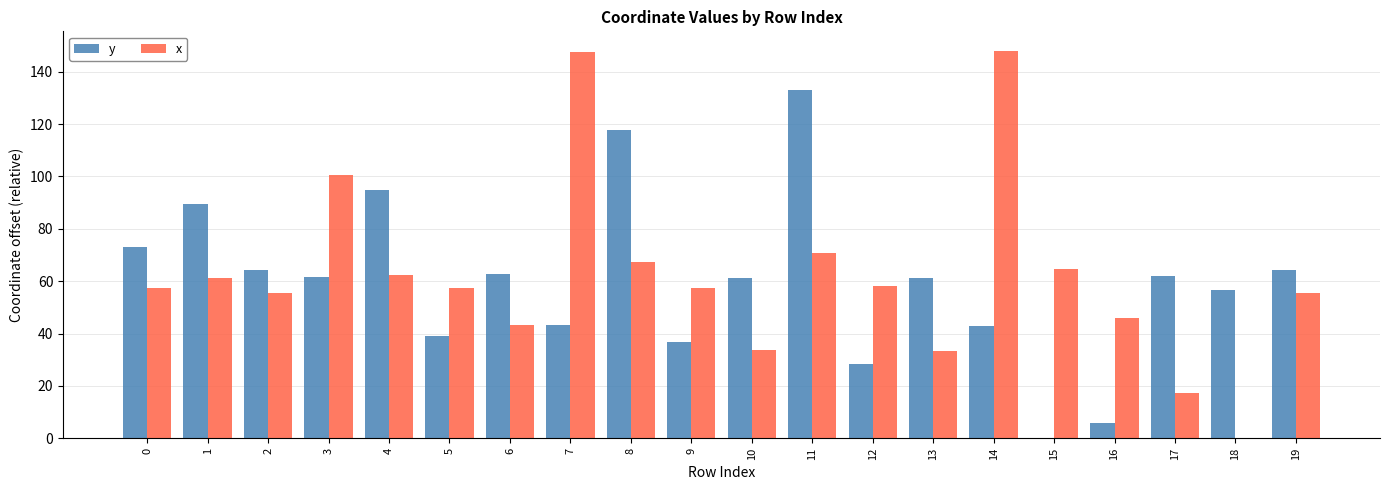

Does the chart contain stacked bars?

No